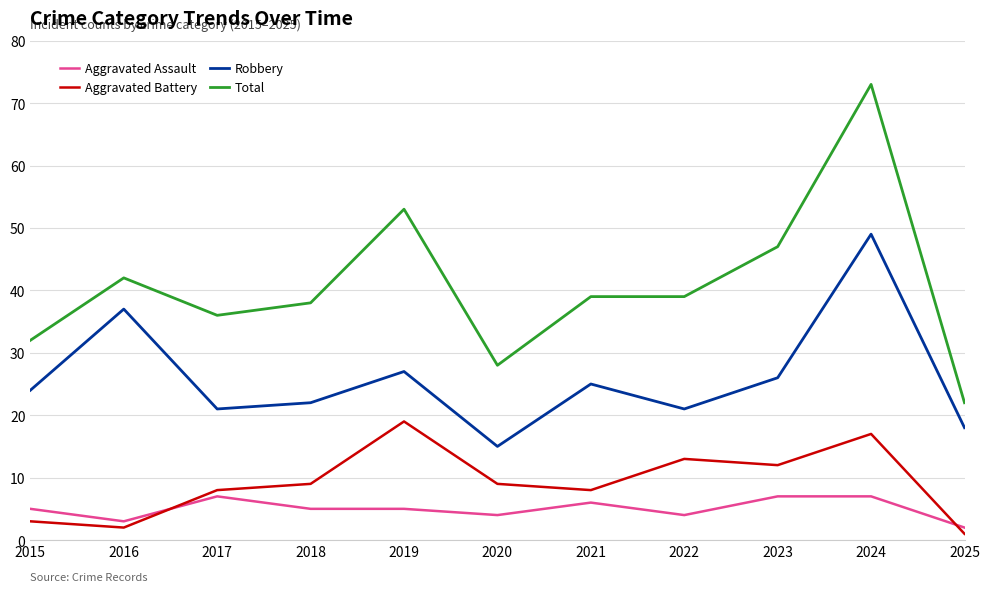

List the series in order of their peak value, lowest first.

Aggravated Assault, Aggravated Battery, Robbery, Total